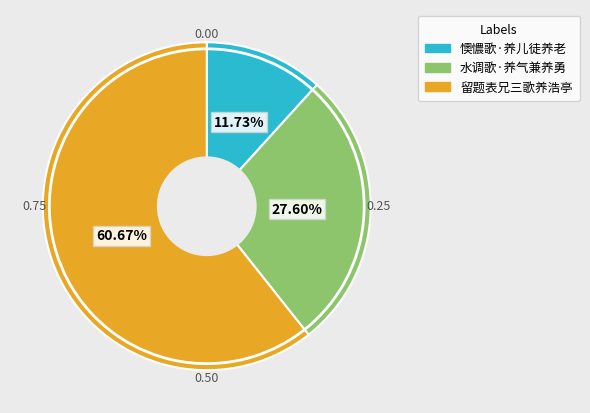

How many slices are in this pie chart?

3